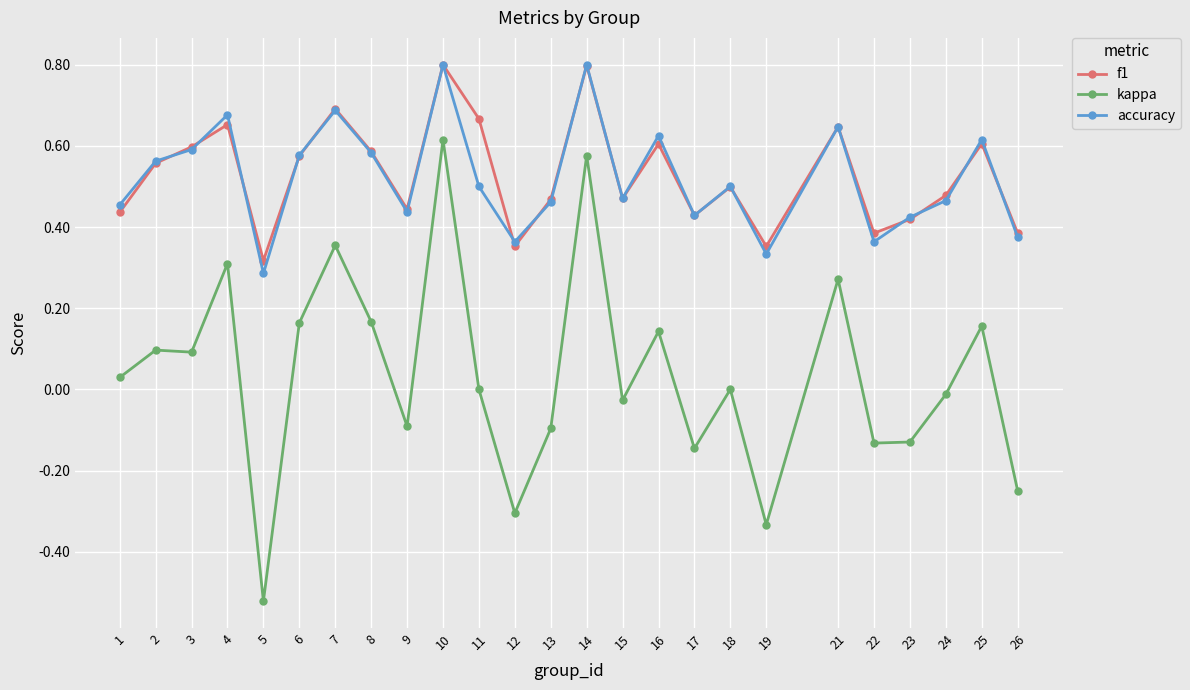

How many categories are shown in the chart?

25